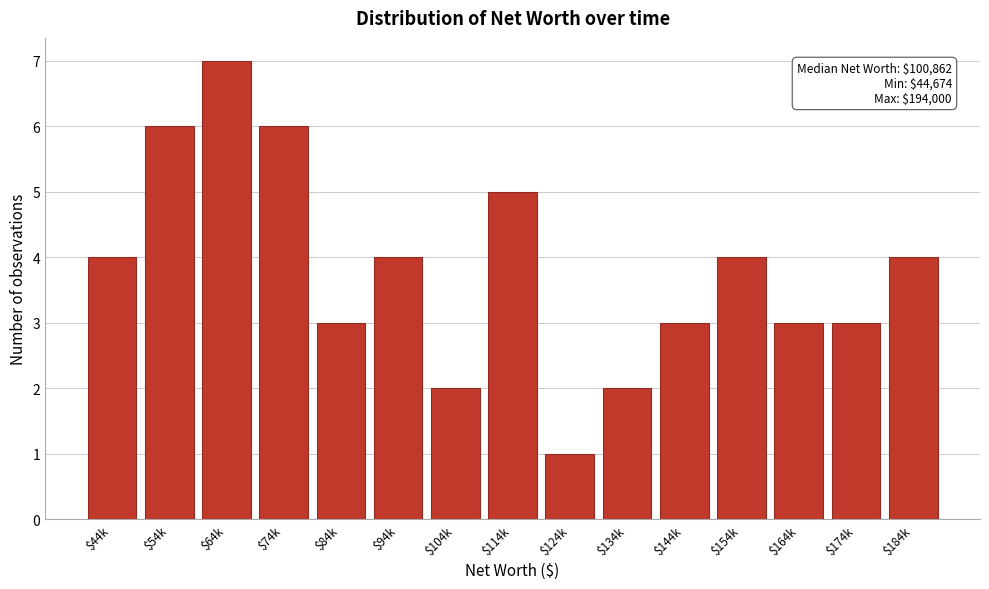

Reading left to right, list all the values displayed in this chart.

4	6	7	6	3	4	2	5	1	2	3	4	3	3	4